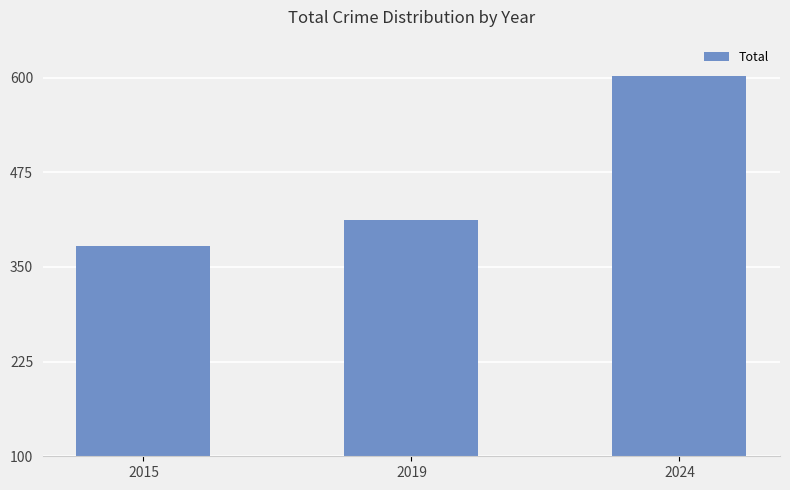

List the labels in order of value, smallest first.

2015, 2019, 2024